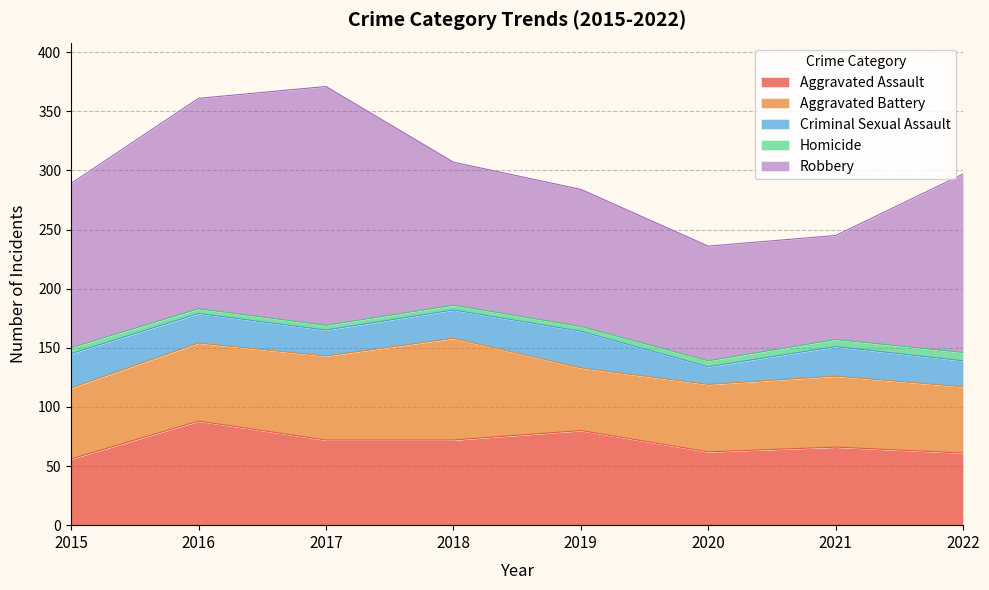

What is the maximum value shown in the chart?

202